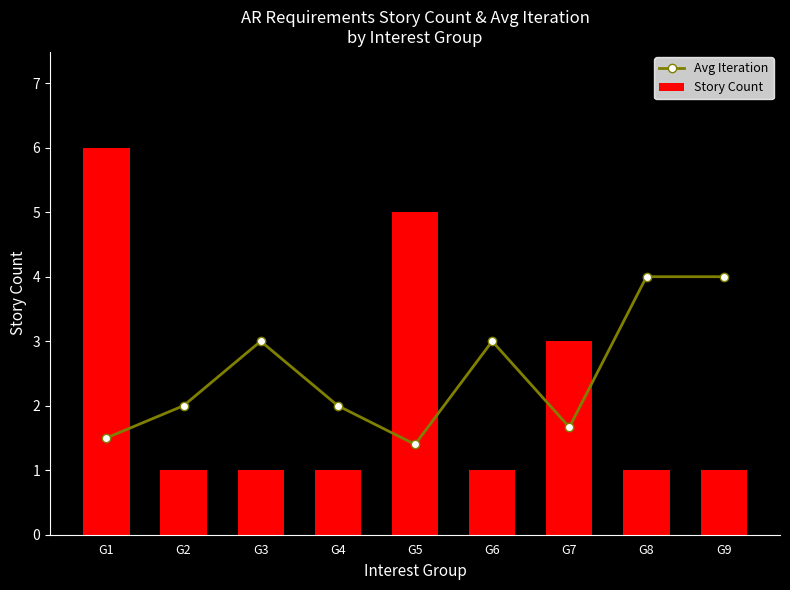

What is the difference between the second highest and minimum values in the Story Count series?

4